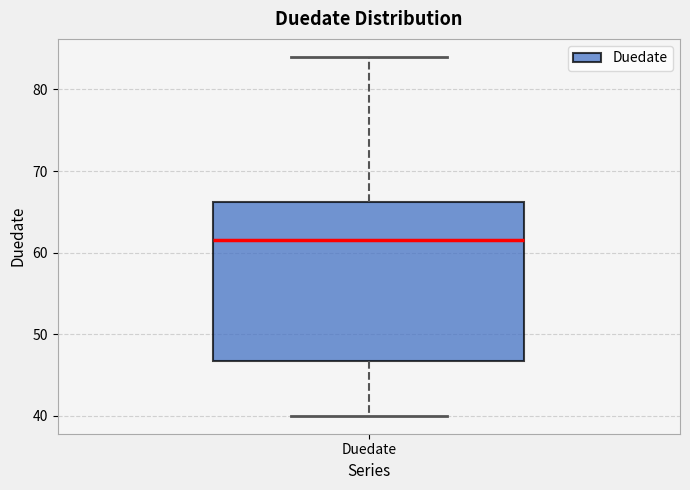

Transcribe this box plot: give where the median line is, the range the box spans, and where the two whiskers end, as read against the y-axis. The values are not printed on the chart, so give them approximately, as read against the axis.

median 62, box 47 to 66, whiskers 40 to 84